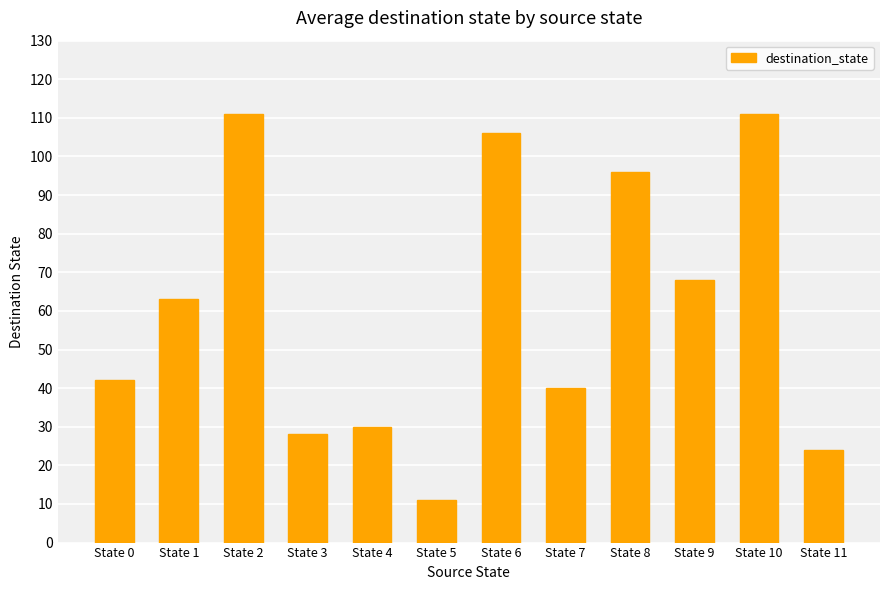

Where is the data nearest to the value 61?

State 1